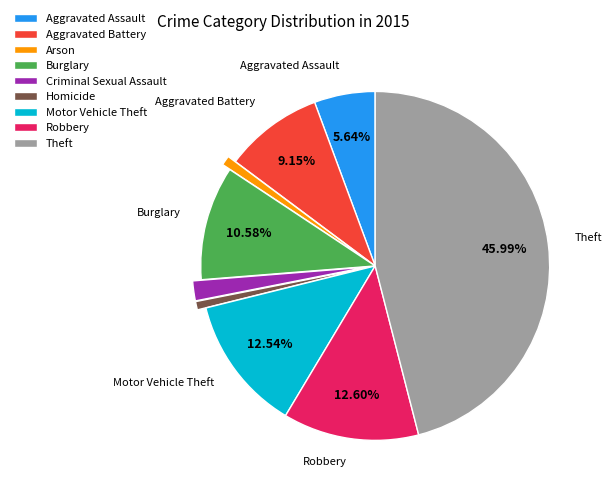

What is the largest slice in the pie chart?

Theft